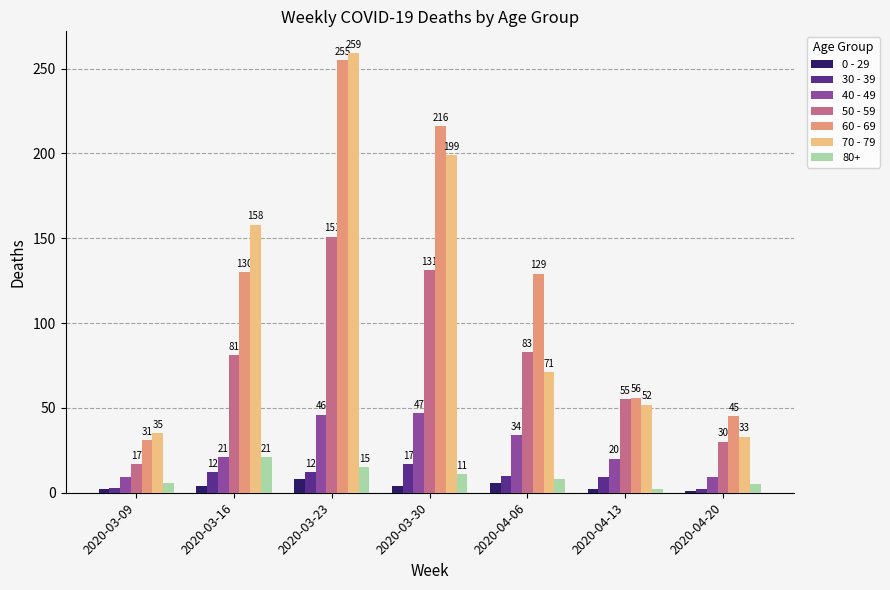

Which series has the widest spread of values?

70 - 79